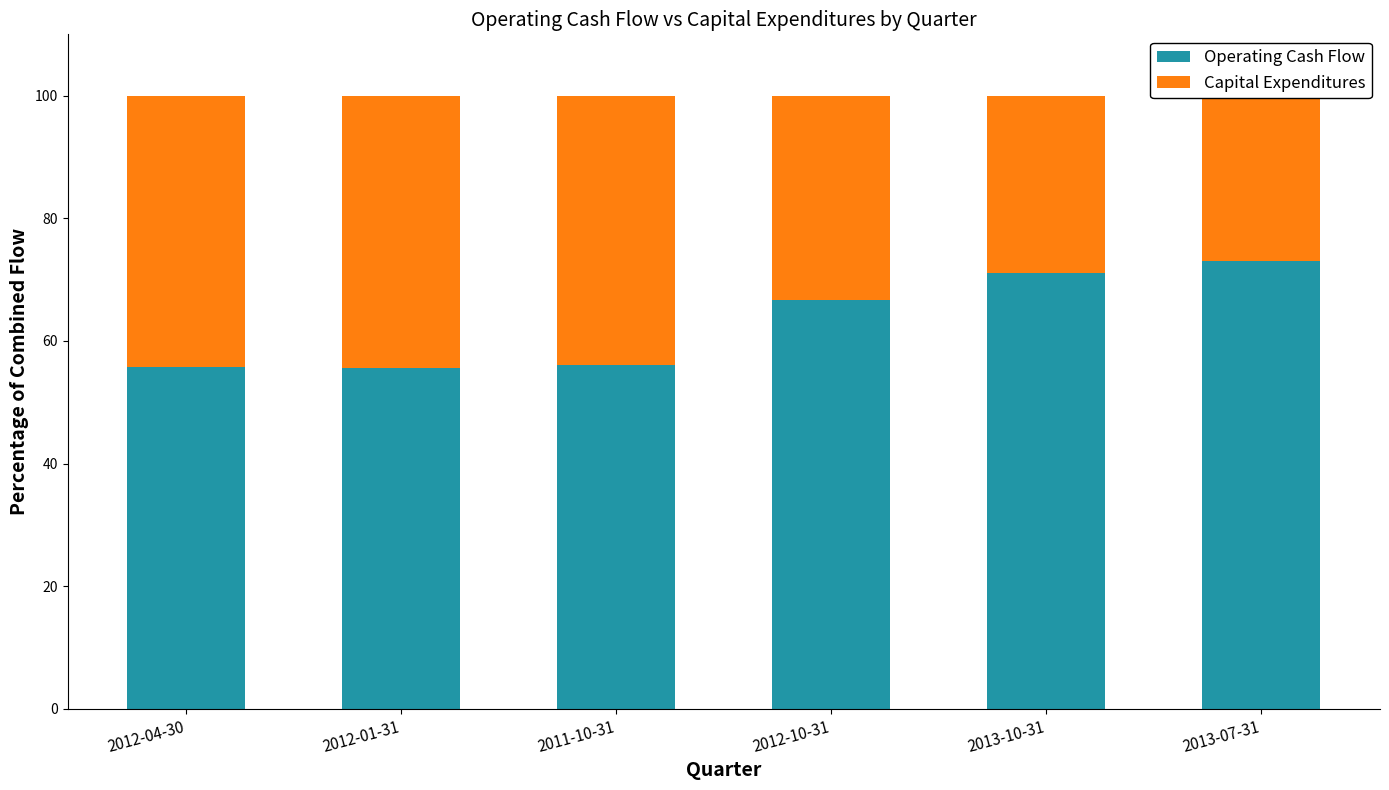

How many data points does each series have?

6